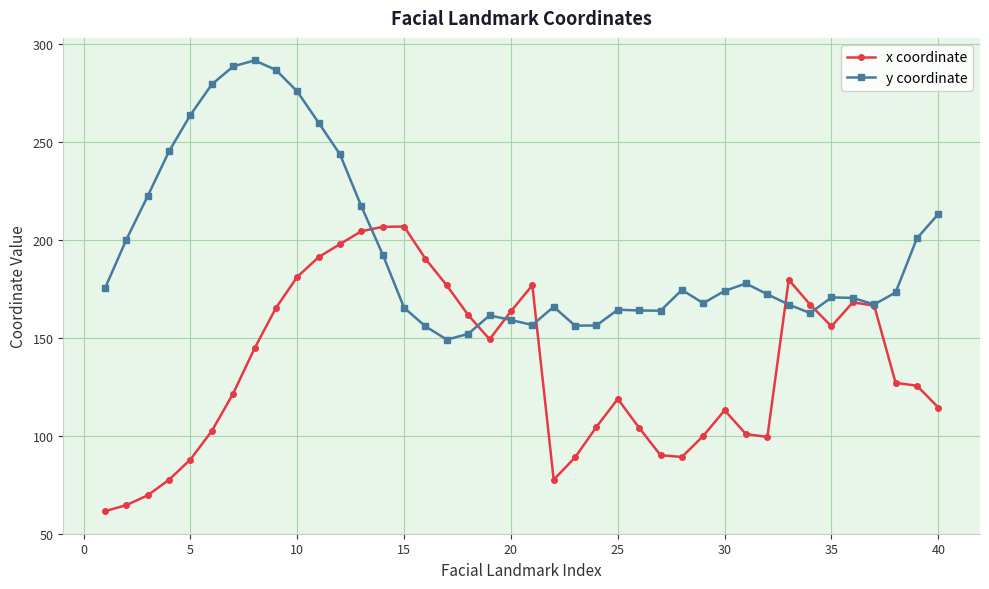

What is the highest value of the y coordinate series?

291.5